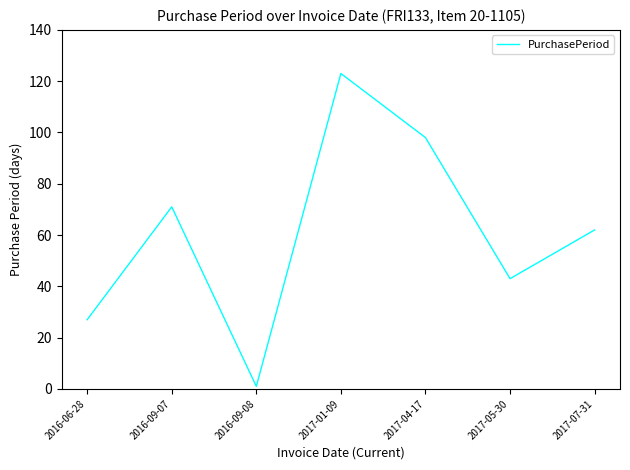

The chart shows a value of 1 at 2016-09-08. True or false?

True